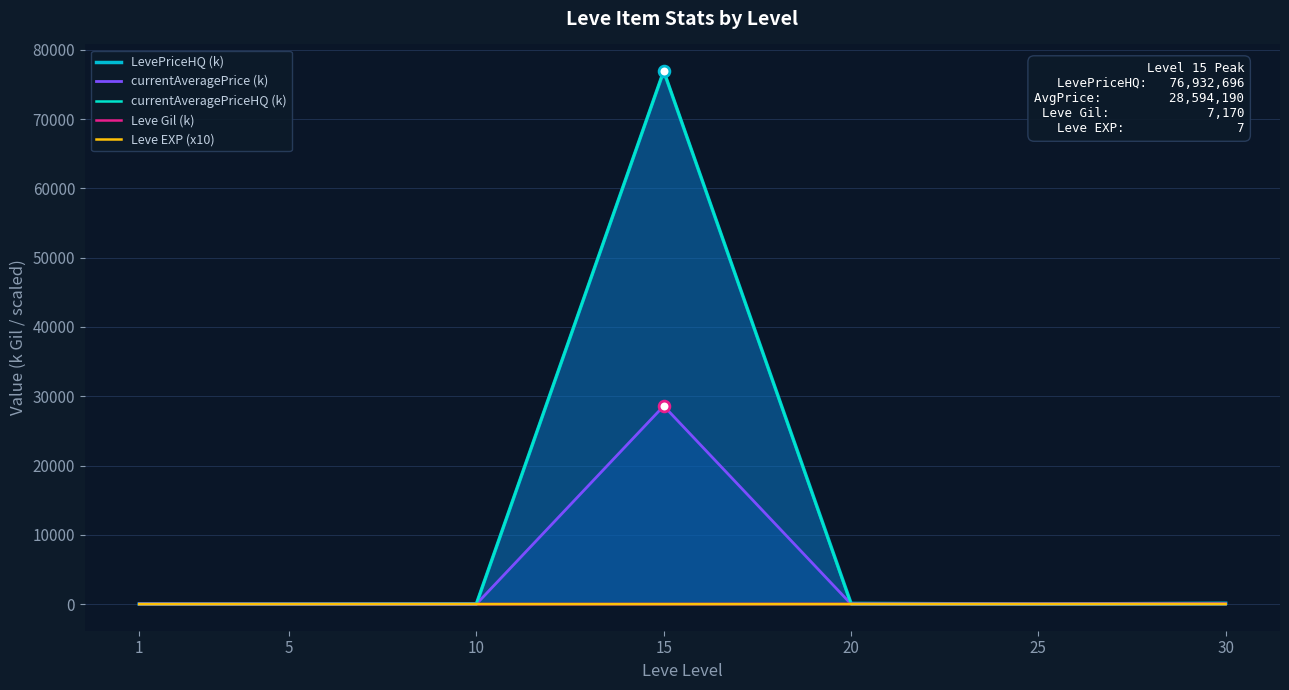

What is the total value across all series at 1?

27.4